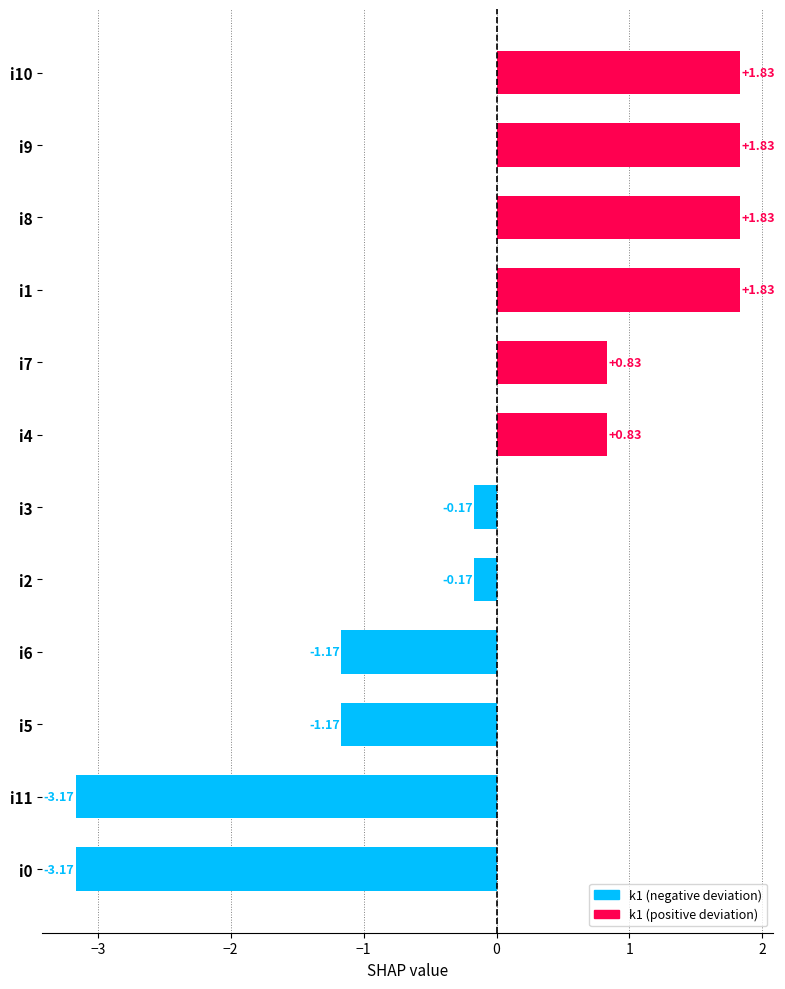

Between i0 and i7, which is larger?

i7